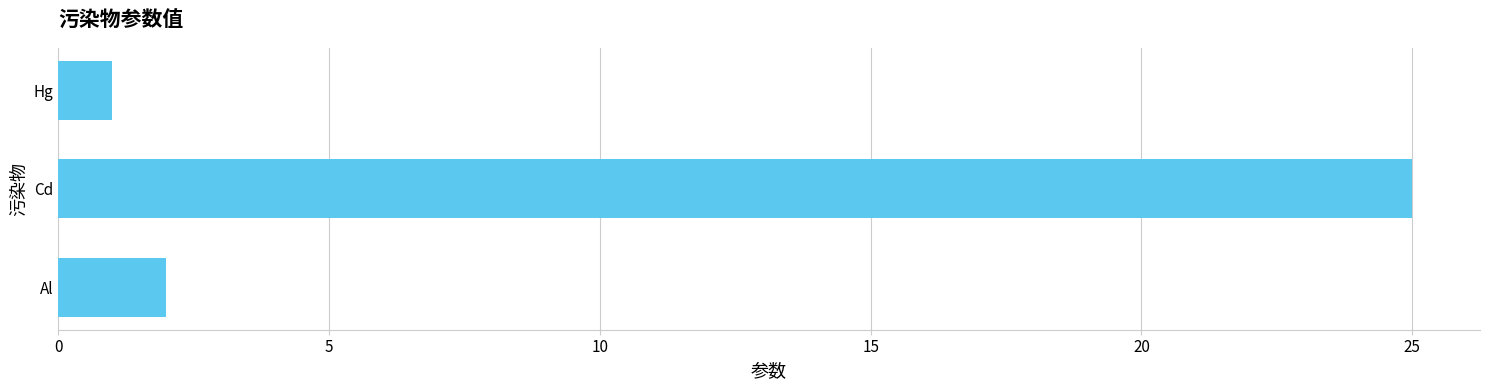

The value at Cd is 11. True or false?

False